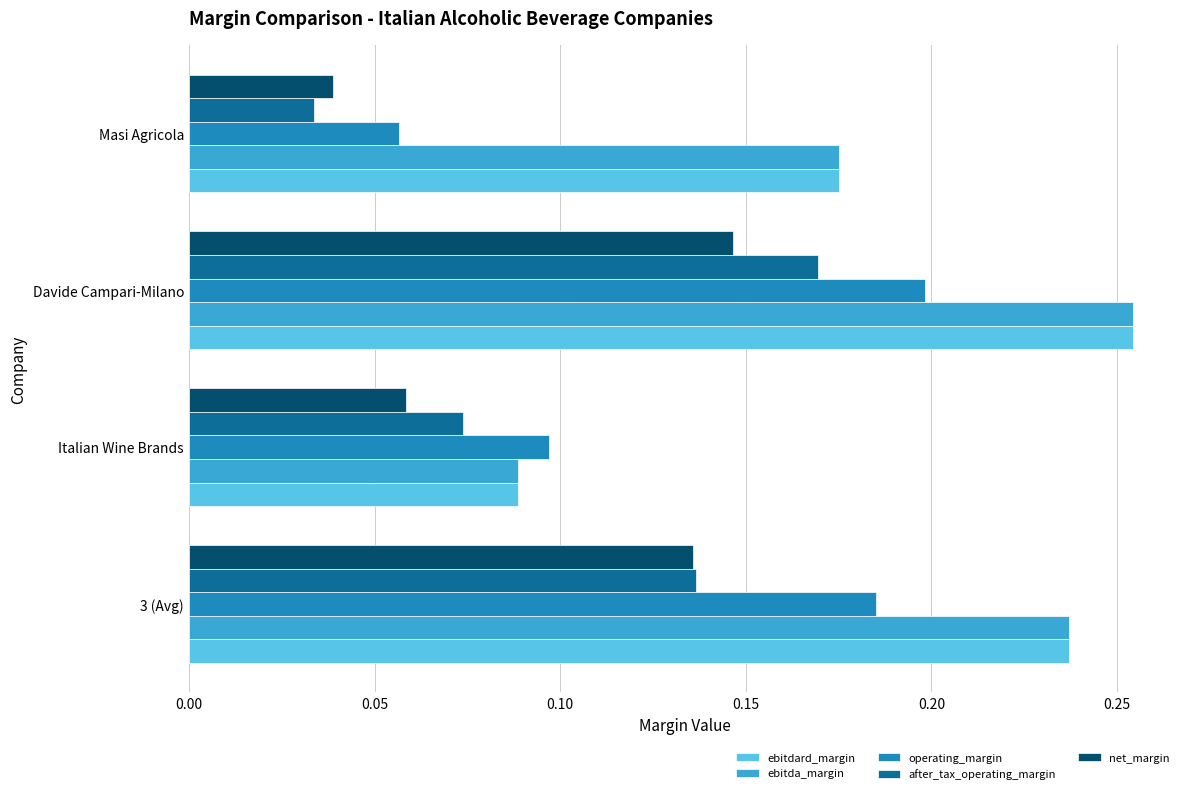

Rank the categories by after_tax_operating_margin value from lowest to highest.

Masi Agricola, Italian Wine Brands, 3 (Avg), Davide Campari-Milano